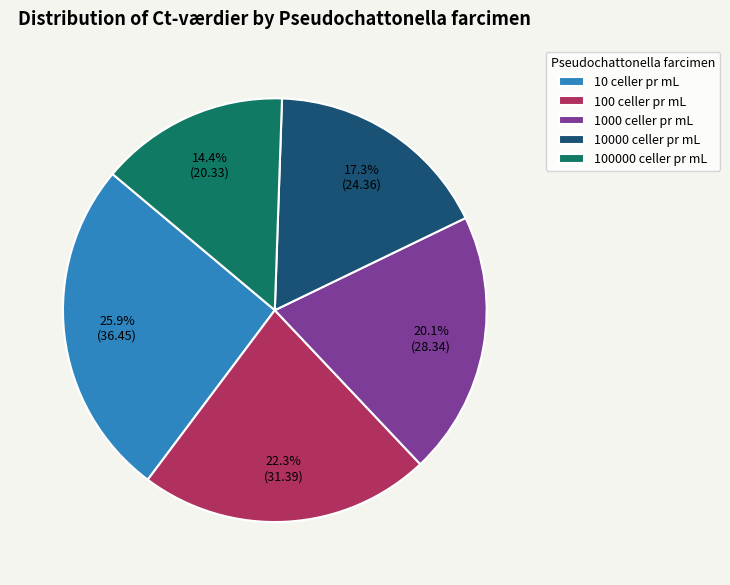

Rank the categories by value from highest to lowest.

10 celler pr mL, 100 celler pr mL, 1000 celler pr mL, 10000 celler pr mL, 100000 celler pr mL